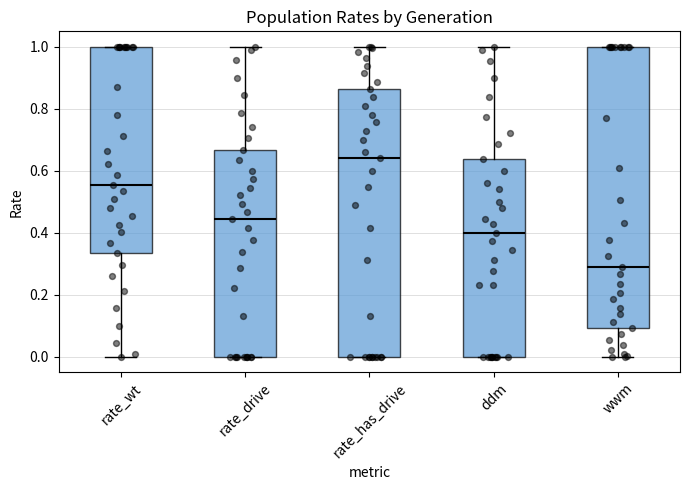

Reading left to right, transcribe this box plot: for each box, give where its median line is, the range the box spans, and where its two whiskers end, as read against the y-axis. The values are not printed on the chart, so give them approximately, as read against the axis.

rate_wt: median 0.56, box 0.34 to 1.00, whiskers 0.00 to 1.00
rate_drive: median 0.44, box 0.00 to 0.66, whiskers 0.00 to 1.00
rate_has_drive: median 0.64, box 0.00 to 0.86, whiskers 0.00 to 1.00
ddm: median 0.40, box 0.00 to 0.64, whiskers 0.00 to 1.00
wwm: median 0.28, box 0.10 to 1.00, whiskers 0.00 to 1.00